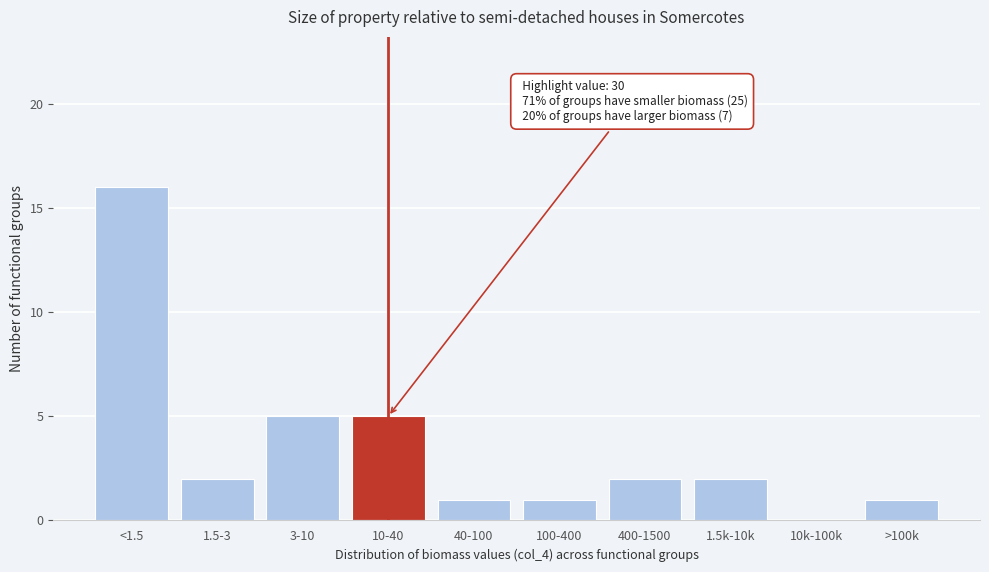

Reading right to left, extract all data points from this chart.

>100k=1	10k-100k=0	1.5k-10k=2	400-1500=2	100-400=1	40-100=1	10-40=5	3-10=5	1.5-3=2	<1.5=16